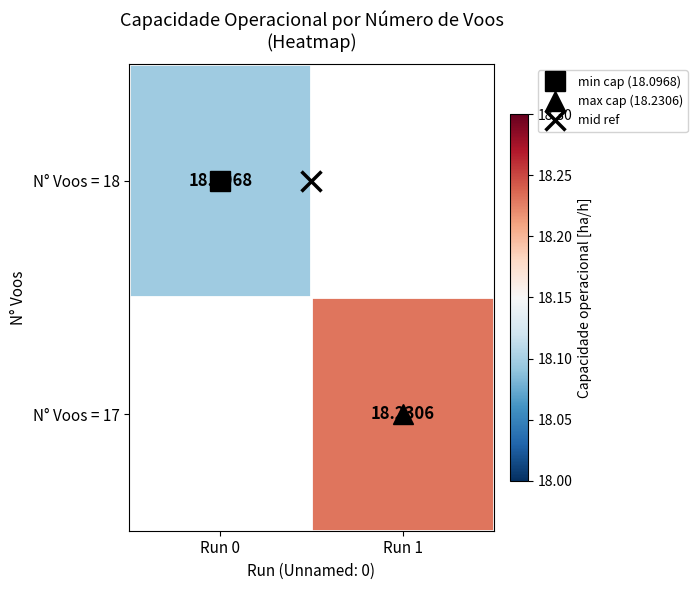

Which category has the highest value in the N° Voos = 18 series?

Run 0